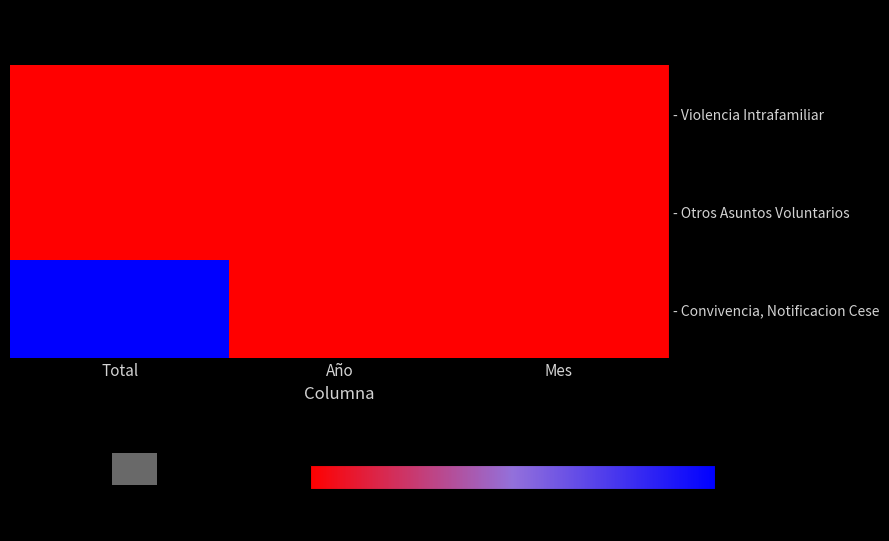

How many categories are shown in the chart?

3